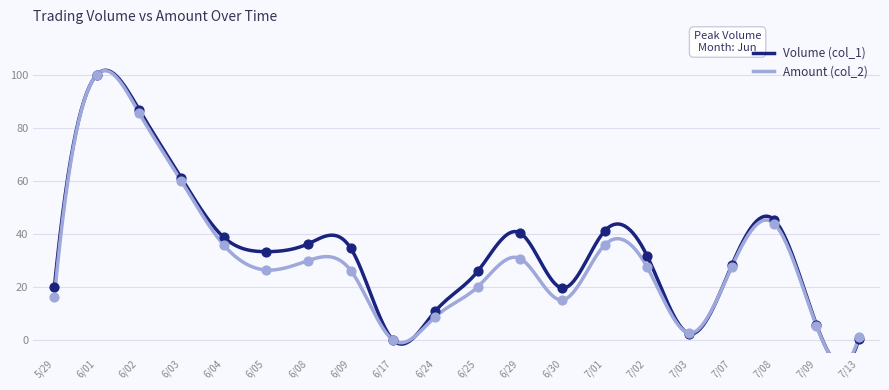

Which series has the largest Y range (max minus min)?

Volume (col_1)